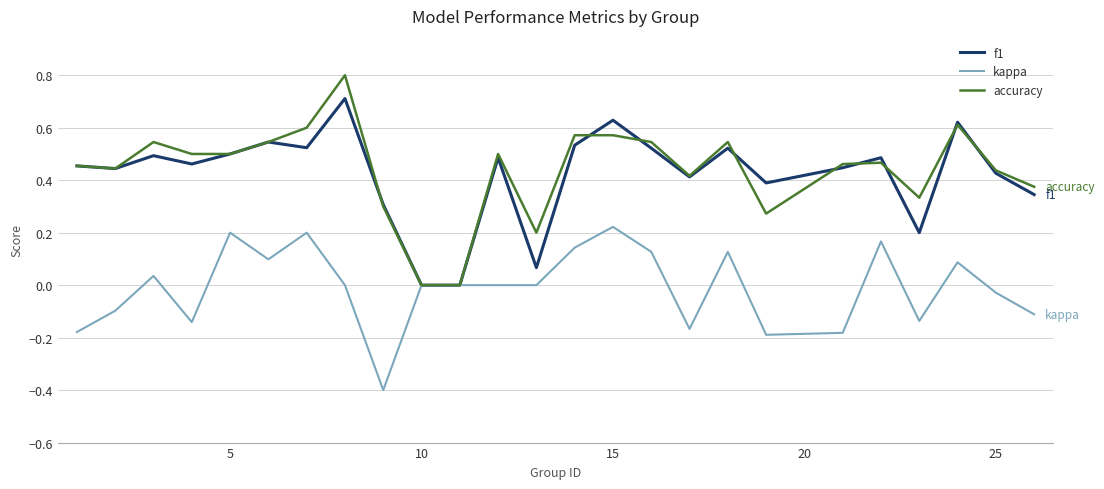

Rank the series by their maximum value, from highest to lowest.

accuracy, f1, kappa